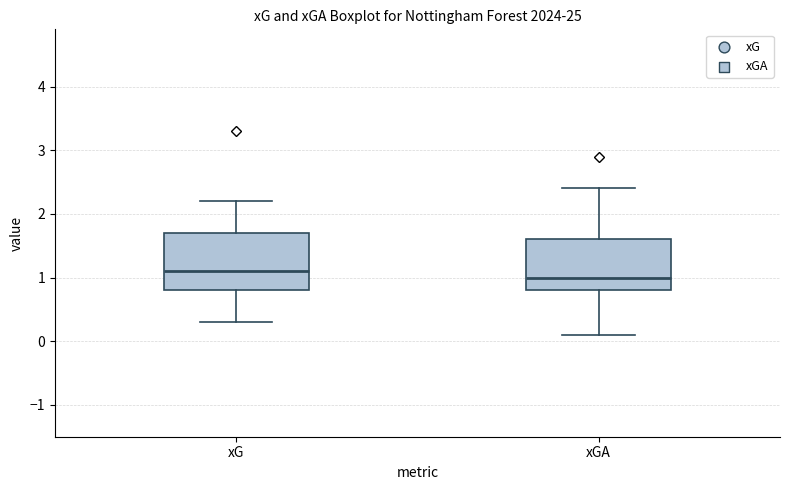

Which box has the lowest median line?

xGA